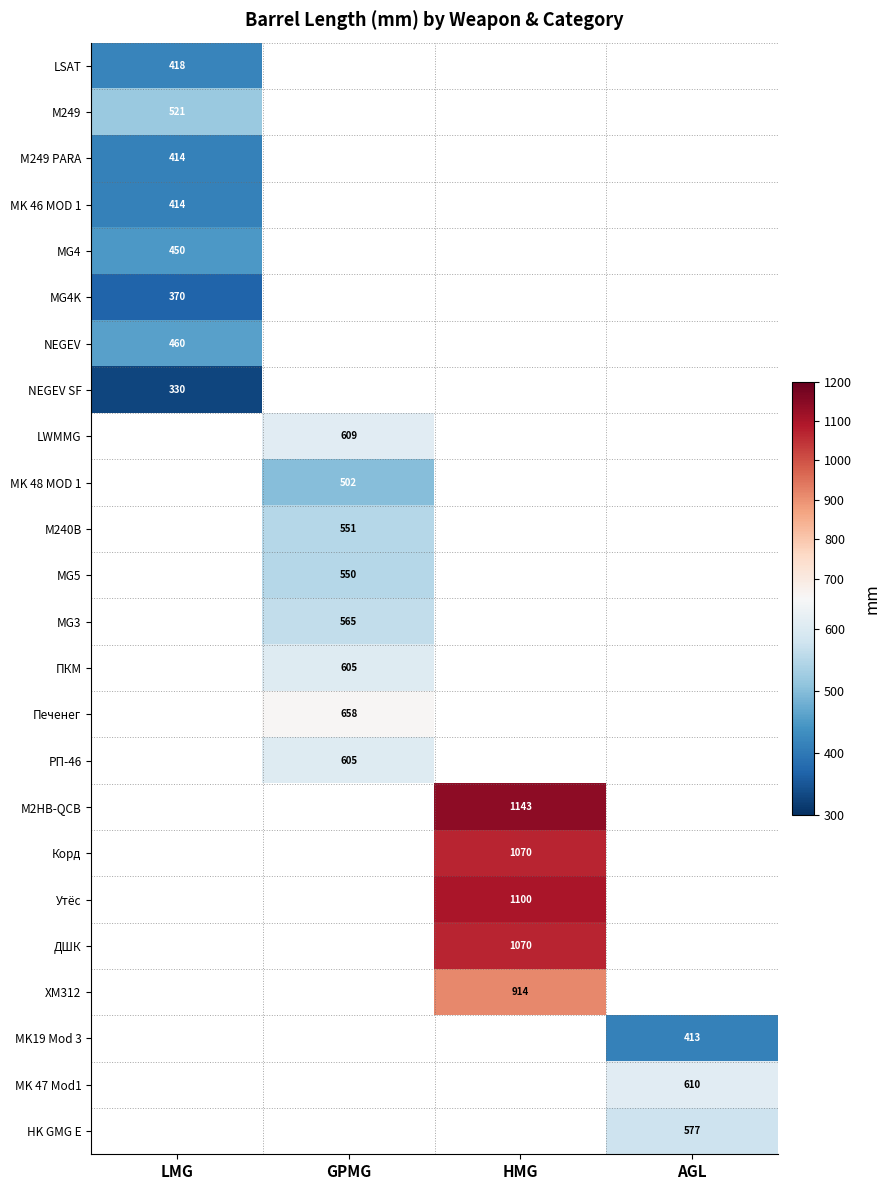

Is it true that MG5 equals 550 at GPMG?

True